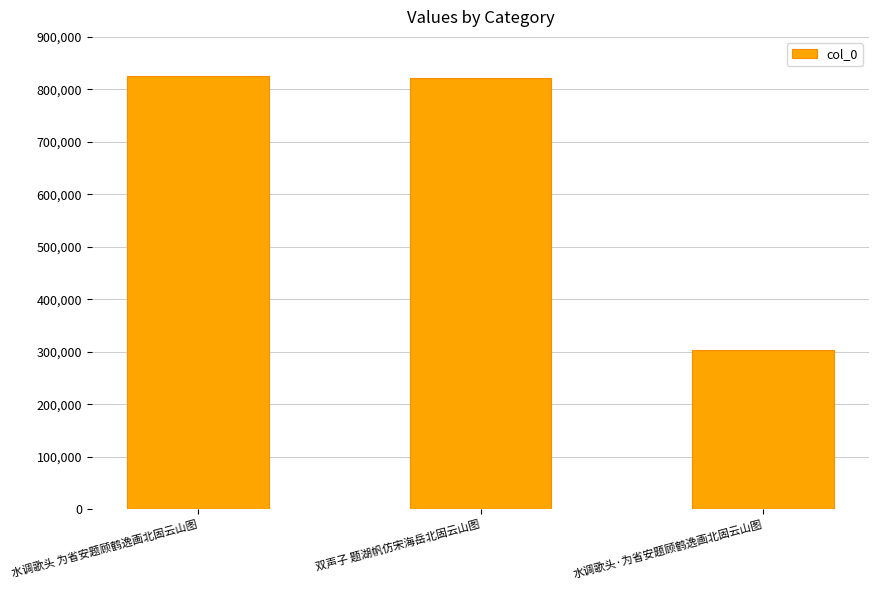

How many data points are less than 822296?

1